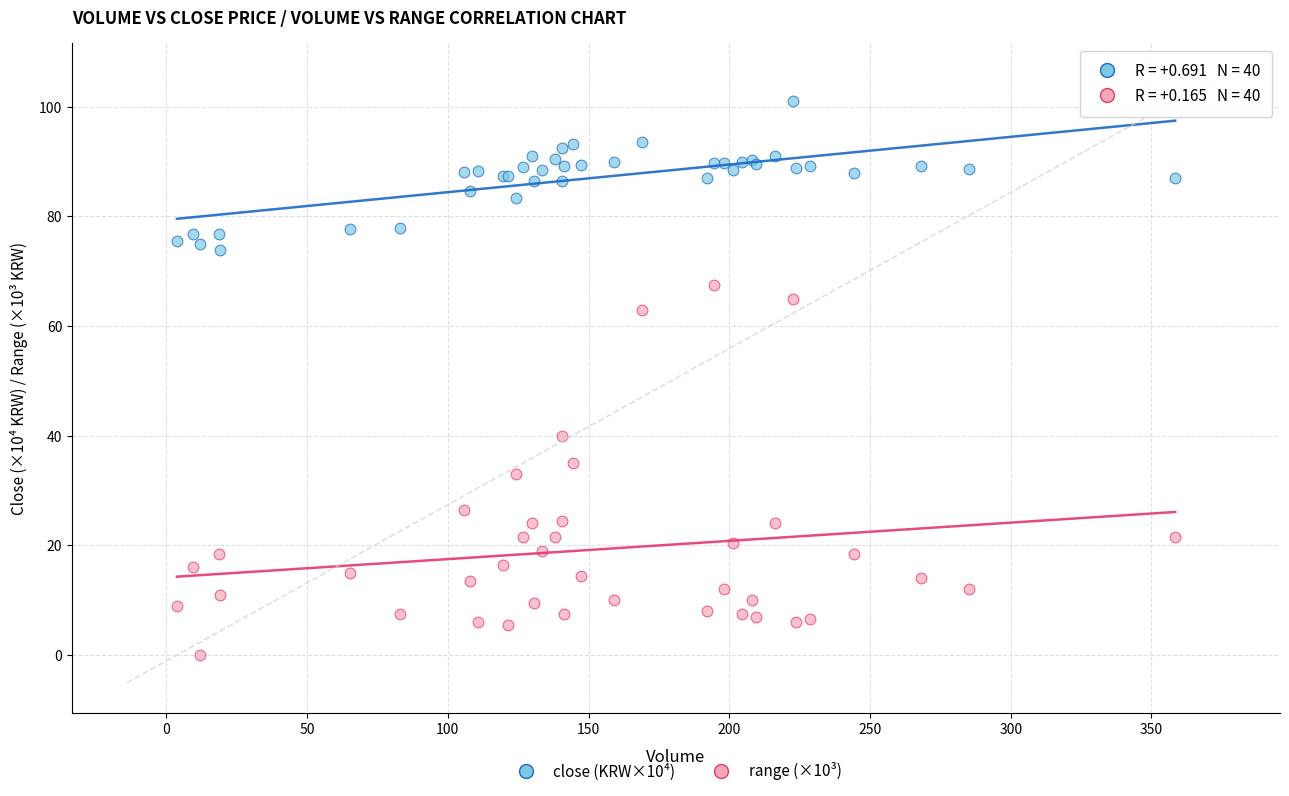

Which series reaches the minimum Y coordinate?

range (×10³)